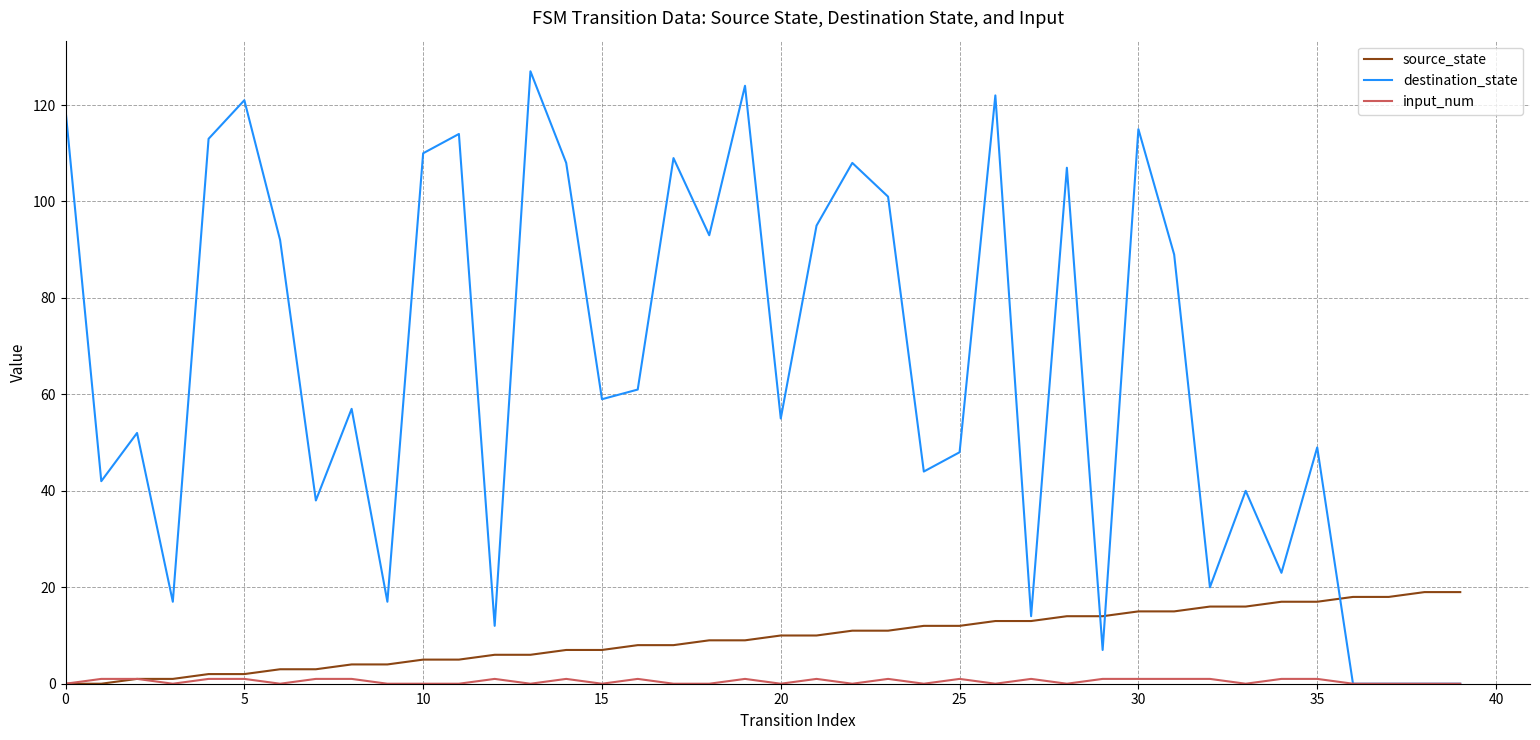

Which series has the largest range (max minus min)?

destination_state